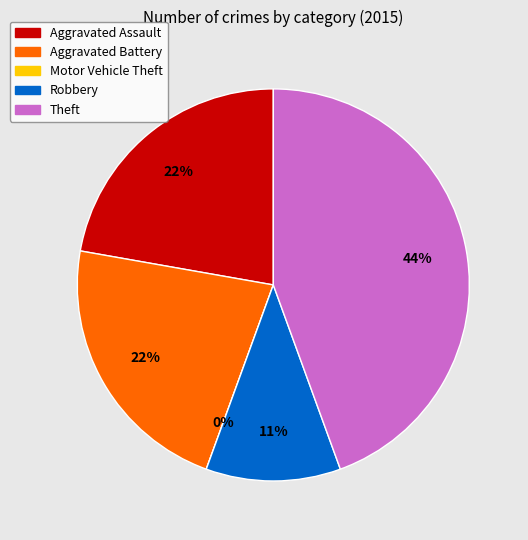

The Aggravated Assault slice represents 22% of the pie. True or false?

True